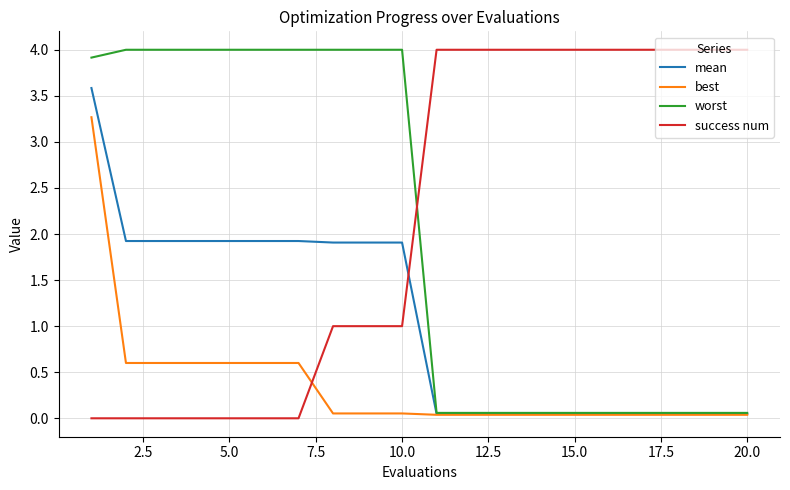

What is the maximum value for worst?

4.0